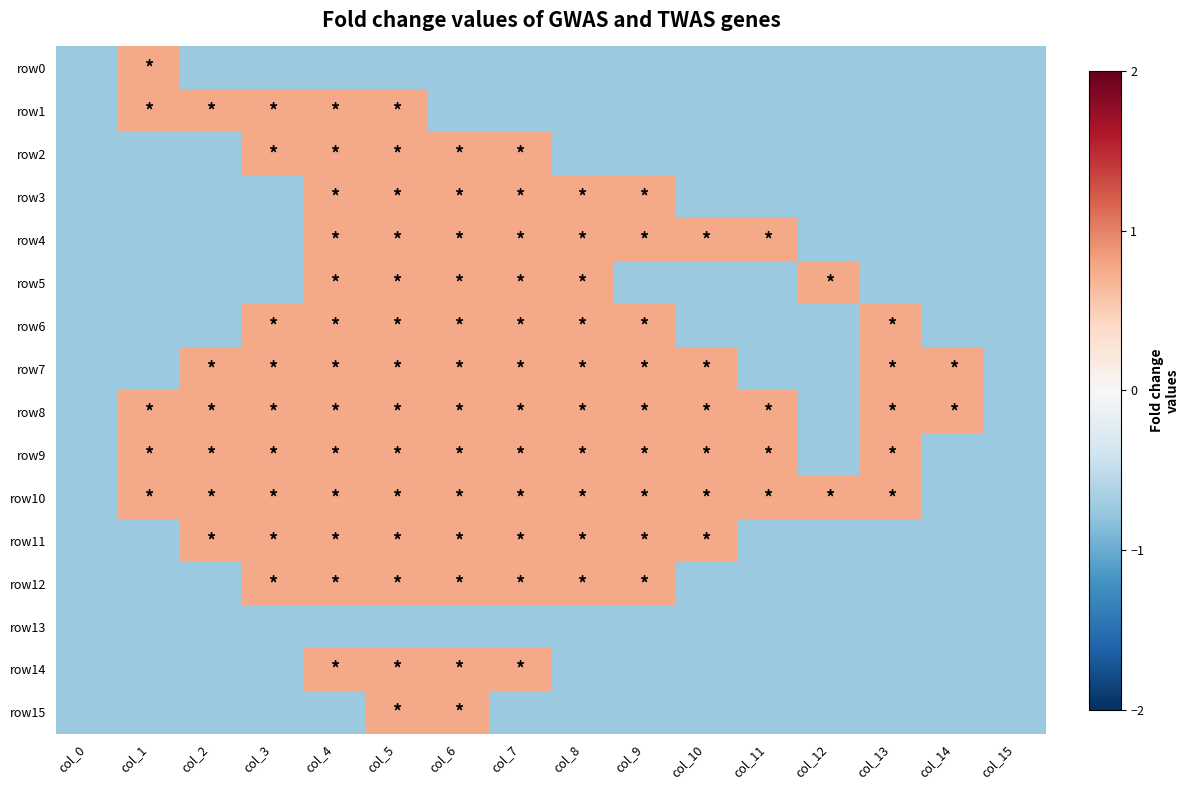

Reading left to right, list all the values displayed in this chart.

row0: col_0=-0.8	col_1=0.8	col_2=-0.8	col_3=-0.8	col_4=-0.8	col_5=-0.8	col_6=-0.8	col_7=-0.8	col_8=-0.8	col_9=-0.8	col_10=-0.8	col_11=-0.8	col_12=-0.8	col_13=-0.8	col_14=-0.8	col_15=-0.8
row1: col_0=-0.8	col_1=0.8	col_2=0.8	col_3=0.8	col_4=0.8	col_5=0.8	col_6=-0.8	col_7=-0.8	col_8=-0.8	col_9=-0.8	col_10=-0.8	col_11=-0.8	col_12=-0.8	col_13=-0.8	col_14=-0.8	col_15=-0.8
row2: col_0=-0.8	col_1=-0.8	col_2=-0.8	col_3=0.8	col_4=0.8	col_5=0.8	col_6=0.8	col_7=0.8	col_8=-0.8	col_9=-0.8	col_10=-0.8	col_11=-0.8	col_12=-0.8	col_13=-0.8	col_14=-0.8	col_15=-0.8
row3: col_0=-0.8	col_1=-0.8	col_2=-0.8	col_3=-0.8	col_4=0.8	col_5=0.8	col_6=0.8	col_7=0.8	col_8=0.8	col_9=0.8	col_10=-0.8	col_11=-0.8	col_12=-0.8	col_13=-0.8	col_14=-0.8	col_15=-0.8
row4: col_0=-0.8	col_1=-0.8	col_2=-0.8	col_3=-0.8	col_4=0.8	col_5=0.8	col_6=0.8	col_7=0.8	col_8=0.8	col_9=0.8	col_10=0.8	col_11=0.8	col_12=-0.8	col_13=-0.8	col_14=-0.8	col_15=-0.8
row5: col_0=-0.8	col_1=-0.8	col_2=-0.8	col_3=-0.8	col_4=0.8	col_5=0.8	col_6=0.8	col_7=0.8	col_8=0.8	col_9=-0.8	col_10=-0.8	col_11=-0.8	col_12=0.8	col_13=-0.8	col_14=-0.8	col_15=-0.8
row6: col_0=-0.8	col_1=-0.8	col_2=-0.8	col_3=0.8	col_4=0.8	col_5=0.8	col_6=0.8	col_7=0.8	col_8=0.8	col_9=0.8	col_10=-0.8	col_11=-0.8	col_12=-0.8	col_13=0.8	col_14=-0.8	col_15=-0.8
row7: col_0=-0.8	col_1=-0.8	col_2=0.8	col_3=0.8	col_4=0.8	col_5=0.8	col_6=0.8	col_7=0.8	col_8=0.8	col_9=0.8	col_10=0.8	col_11=-0.8	col_12=-0.8	col_13=0.8	col_14=0.8	col_15=-0.8
row8: col_0=-0.8	col_1=0.8	col_2=0.8	col_3=0.8	col_4=0.8	col_5=0.8	col_6=0.8	col_7=0.8	col_8=0.8	col_9=0.8	col_10=0.8	col_11=0.8	col_12=-0.8	col_13=0.8	col_14=0.8	col_15=-0.8
row9: col_0=-0.8	col_1=0.8	col_2=0.8	col_3=0.8	col_4=0.8	col_5=0.8	col_6=0.8	col_7=0.8	col_8=0.8	col_9=0.8	col_10=0.8	col_11=0.8	col_12=-0.8	col_13=0.8	col_14=-0.8	col_15=-0.8
row10: col_0=-0.8	col_1=0.8	col_2=0.8	col_3=0.8	col_4=0.8	col_5=0.8	col_6=0.8	col_7=0.8	col_8=0.8	col_9=0.8	col_10=0.8	col_11=0.8	col_12=0.8	col_13=0.8	col_14=-0.8	col_15=-0.8
row11: col_0=-0.8	col_1=-0.8	col_2=0.8	col_3=0.8	col_4=0.8	col_5=0.8	col_6=0.8	col_7=0.8	col_8=0.8	col_9=0.8	col_10=0.8	col_11=-0.8	col_12=-0.8	col_13=-0.8	col_14=-0.8	col_15=-0.8
row12: col_0=-0.8	col_1=-0.8	col_2=-0.8	col_3=0.8	col_4=0.8	col_5=0.8	col_6=0.8	col_7=0.8	col_8=0.8	col_9=0.8	col_10=-0.8	col_11=-0.8	col_12=-0.8	col_13=-0.8	col_14=-0.8	col_15=-0.8
row13: col_0=-0.8	col_1=-0.8	col_2=-0.8	col_3=-0.8	col_4=-0.8	col_5=-0.8	col_6=-0.8	col_7=-0.8	col_8=-0.8	col_9=-0.8	col_10=-0.8	col_11=-0.8	col_12=-0.8	col_13=-0.8	col_14=-0.8	col_15=-0.8
row14: col_0=-0.8	col_1=-0.8	col_2=-0.8	col_3=-0.8	col_4=0.8	col_5=0.8	col_6=0.8	col_7=0.8	col_8=-0.8	col_9=-0.8	col_10=-0.8	col_11=-0.8	col_12=-0.8	col_13=-0.8	col_14=-0.8	col_15=-0.8
row15: col_0=-0.8	col_1=-0.8	col_2=-0.8	col_3=-0.8	col_4=-0.8	col_5=0.8	col_6=0.8	col_7=-0.8	col_8=-0.8	col_9=-0.8	col_10=-0.8	col_11=-0.8	col_12=-0.8	col_13=-0.8	col_14=-0.8	col_15=-0.8